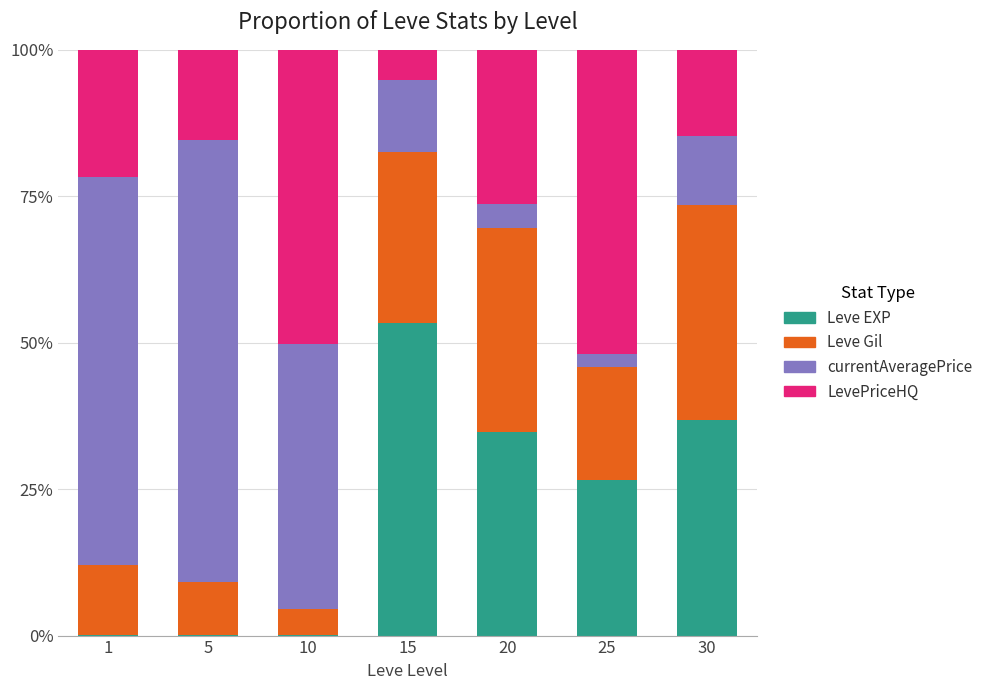

Are the bars grouped side by side (vs. stacked)?

No